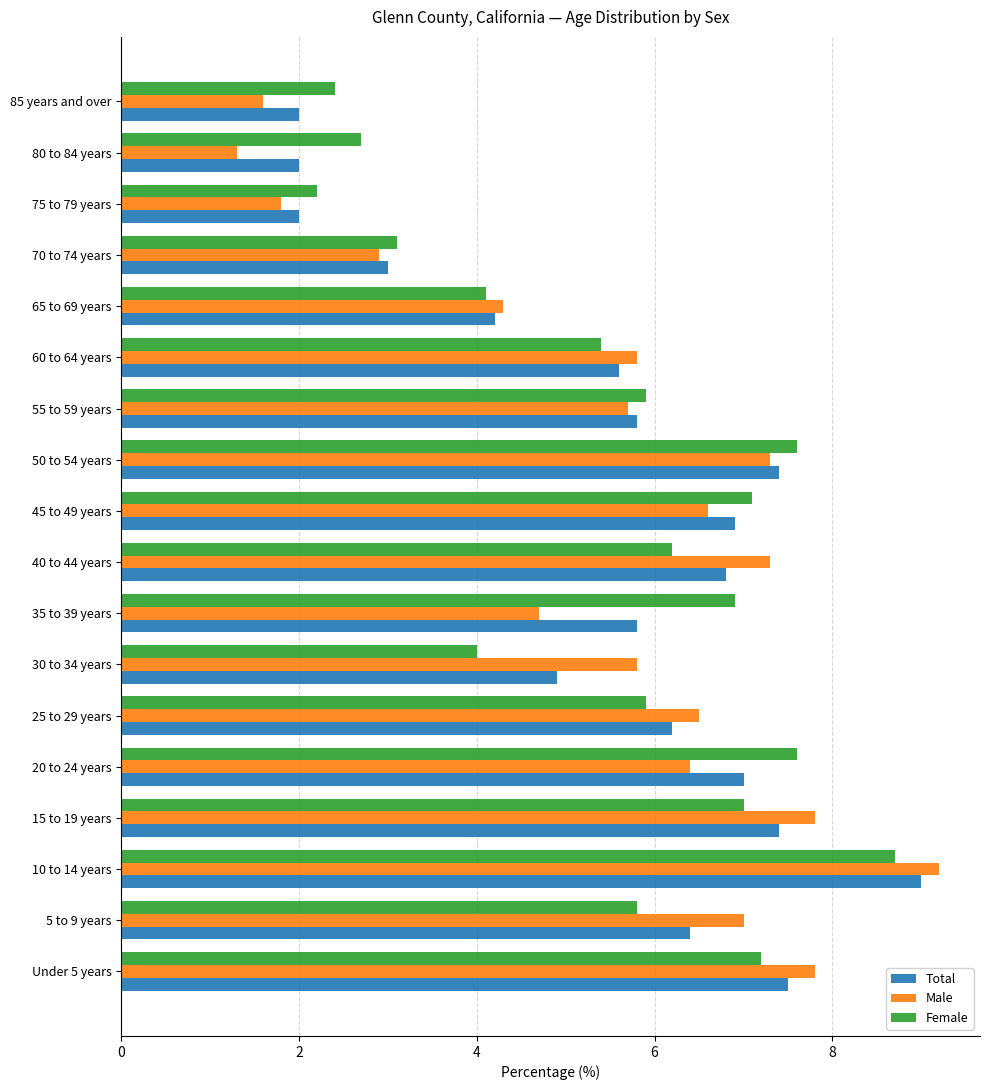

What is the difference between the second highest and minimum values in the Total series?

5.5